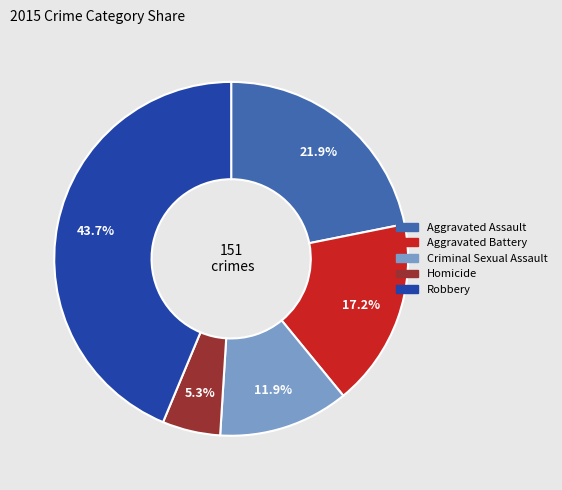

True or false: Aggravated Assault accounts for 22% of the total.

True